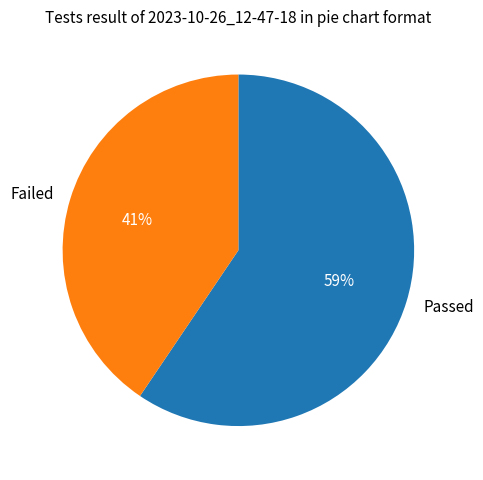

To the nearest percent, what is the average slice percentage?

50%